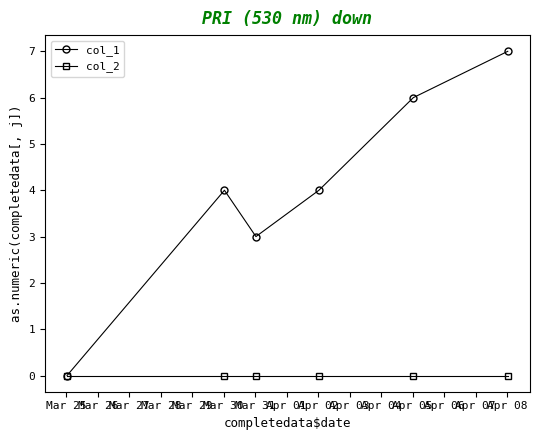

What is the greatest value displayed?

7